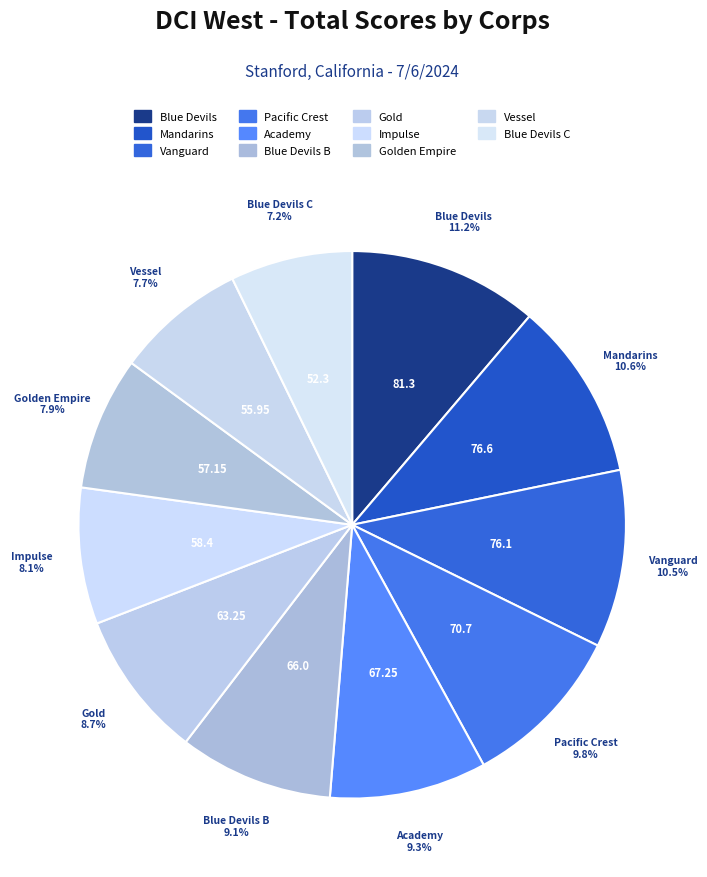

Does any single category account for the majority?

No